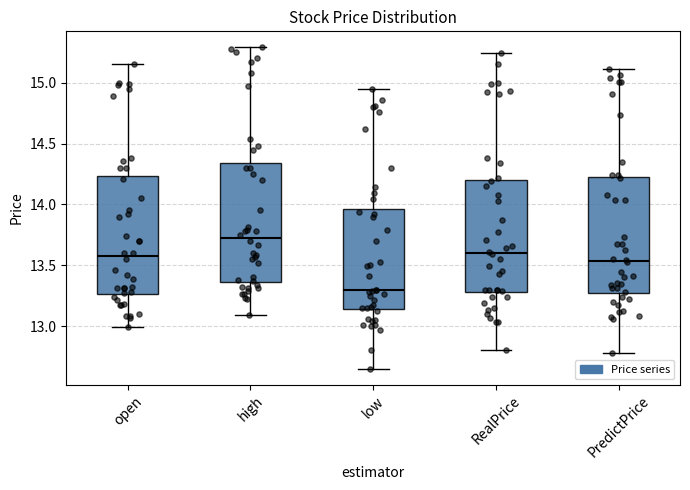

Reading left to right, transcribe this box plot: for each box, give where its median line is, the range the box spans, and where its two whiskers end, as read against the y-axis. The values are not printed on the chart, so give them approximately, as read against the axis.

open: median 13.60, box 13.25 to 14.25, whiskers 13.00 to 15.15
high: median 13.75, box 13.35 to 14.35, whiskers 13.10 to 15.30
low: median 13.30, box 13.15 to 13.95, whiskers 12.65 to 14.95
RealPrice: median 13.60, box 13.30 to 14.20, whiskers 12.80 to 15.25
PredictPrice: median 13.55, box 13.25 to 14.20, whiskers 12.80 to 15.10